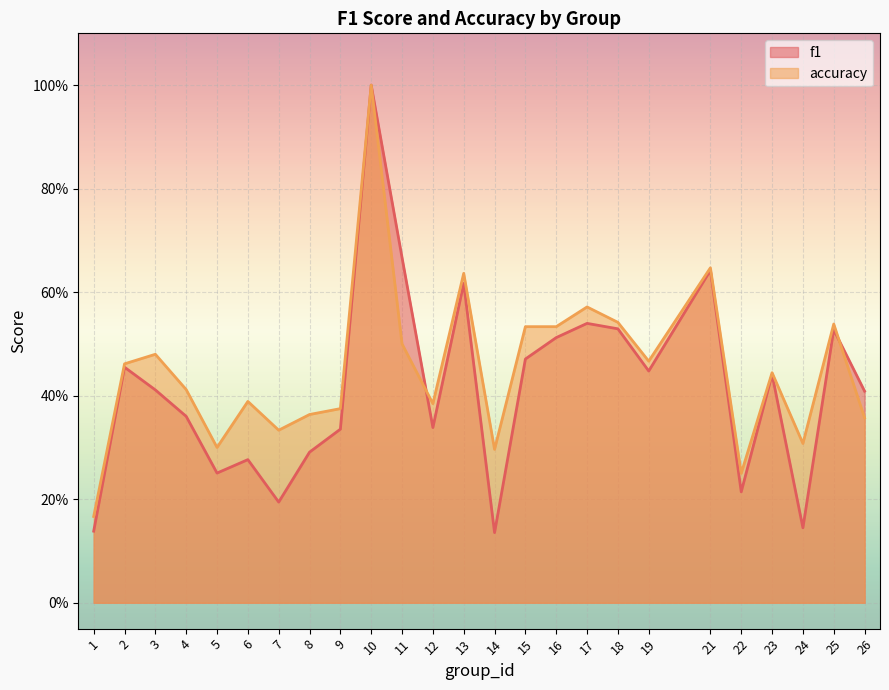

Rank the series by their maximum value, from lowest to highest.

f1, accuracy